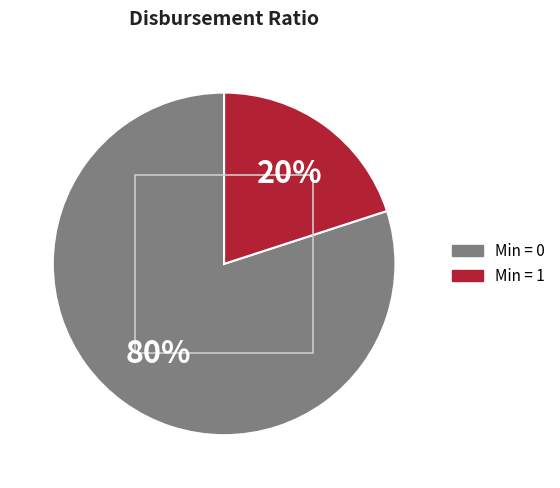

Which category has the biggest portion of the pie?

Min = 0